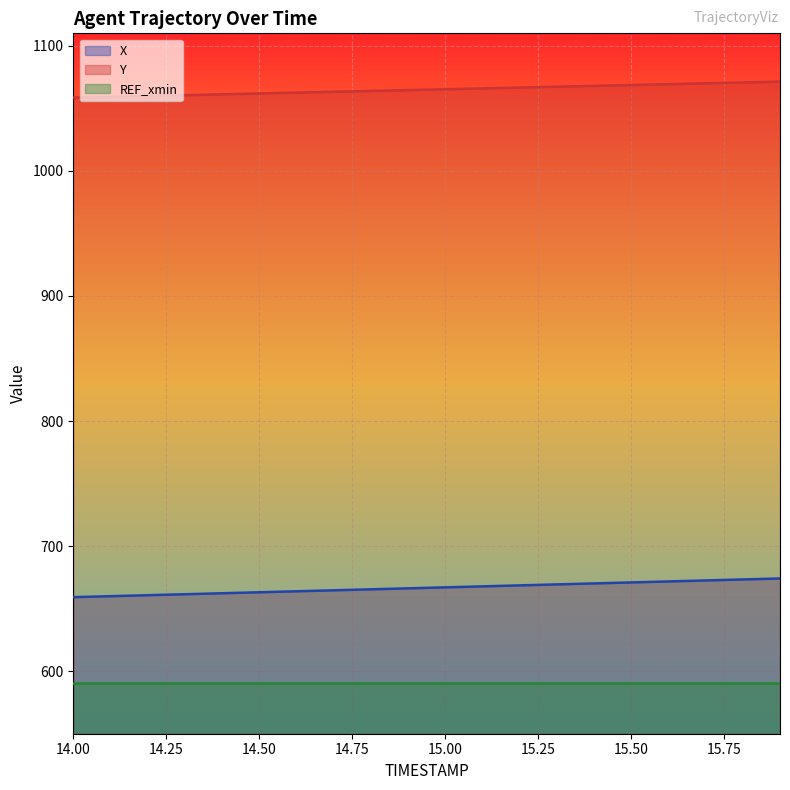

The value of Y at 14.6 is 1062.6. True or false?

True